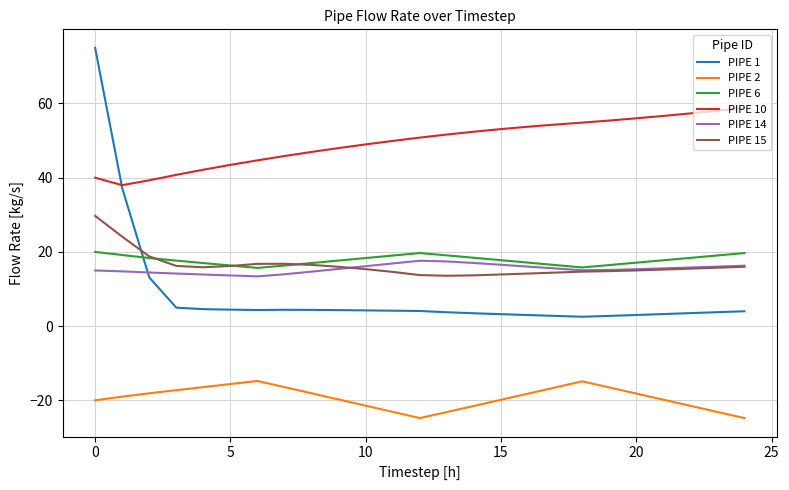

After their last crossing, which series has the higher values: PIPE 1 or PIPE 14?

PIPE 14